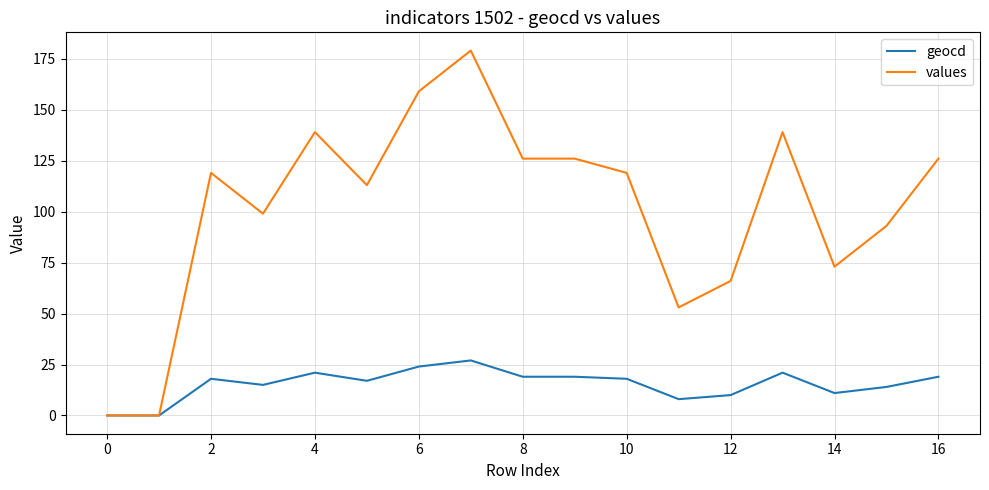

What is the maximum value for geocd?

27